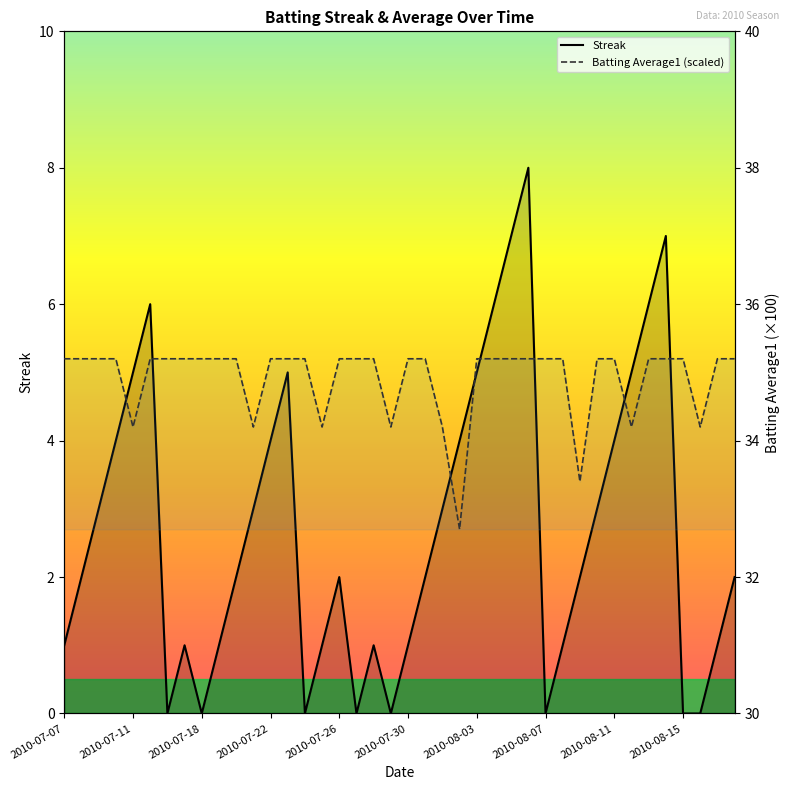

How many interior local valleys does the Streak series have?

6